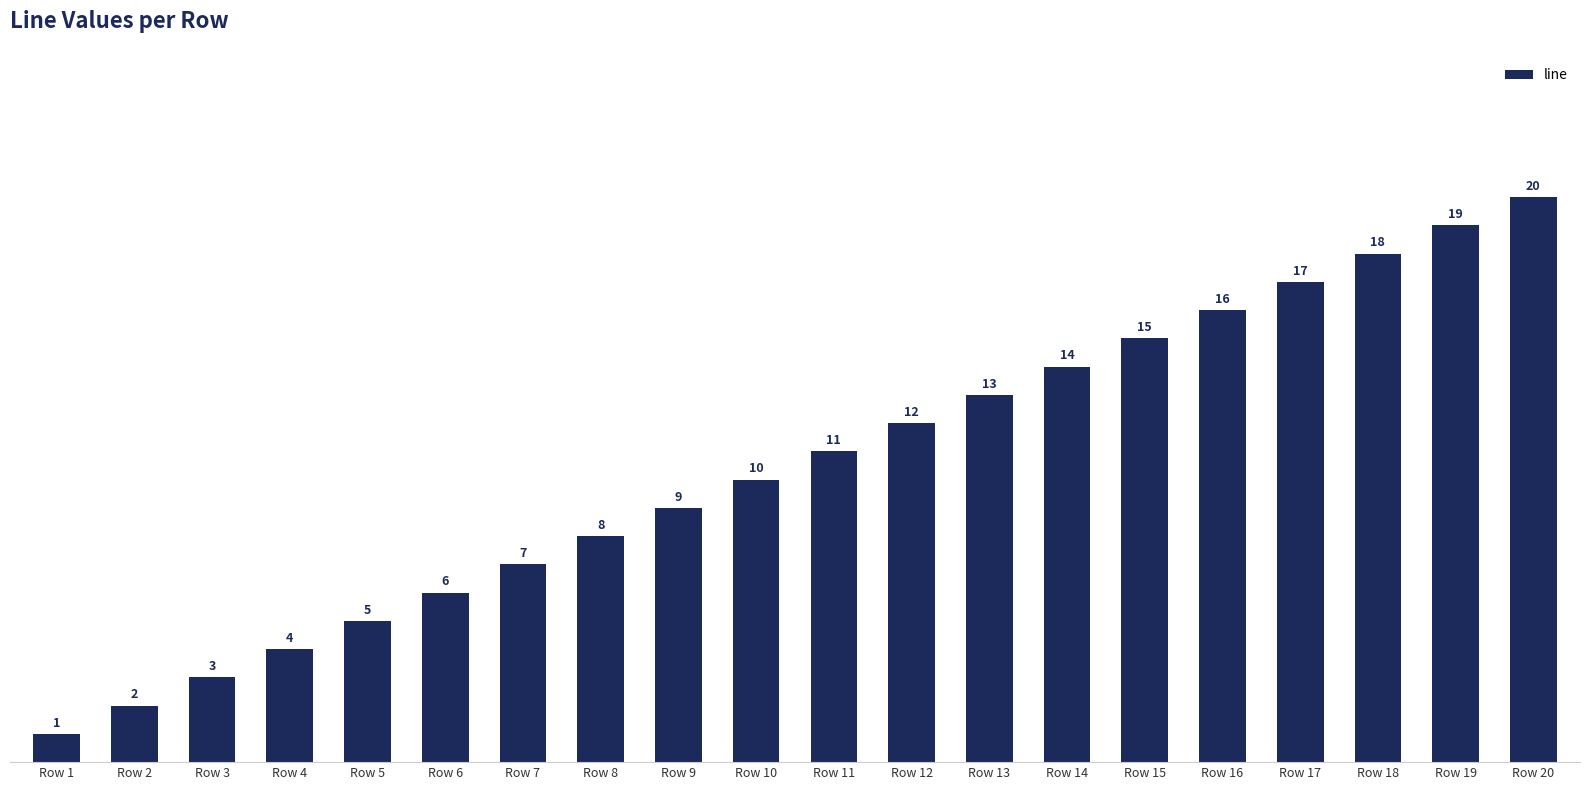

Approximately how many times larger is the value at Row 5 compared to Row 13?

0.4